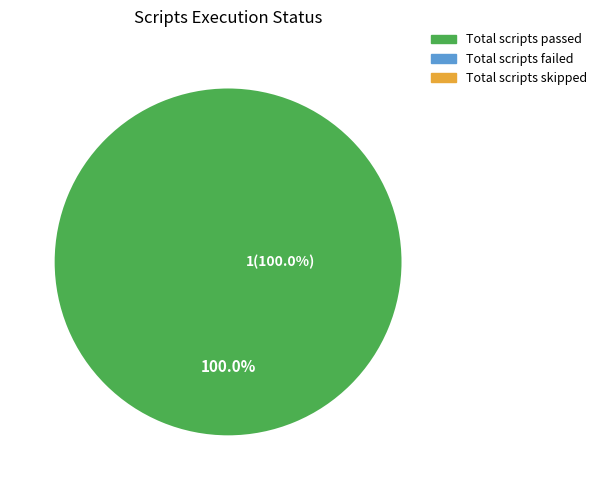

Count the number of slices in the pie.

3